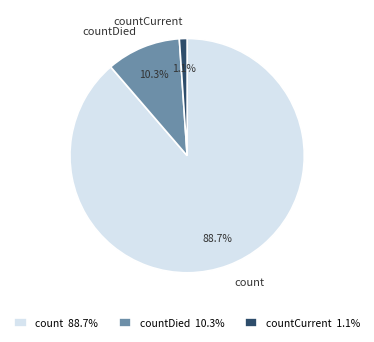

Rank the categories by value from lowest to highest.

countCurrent, countDied, count